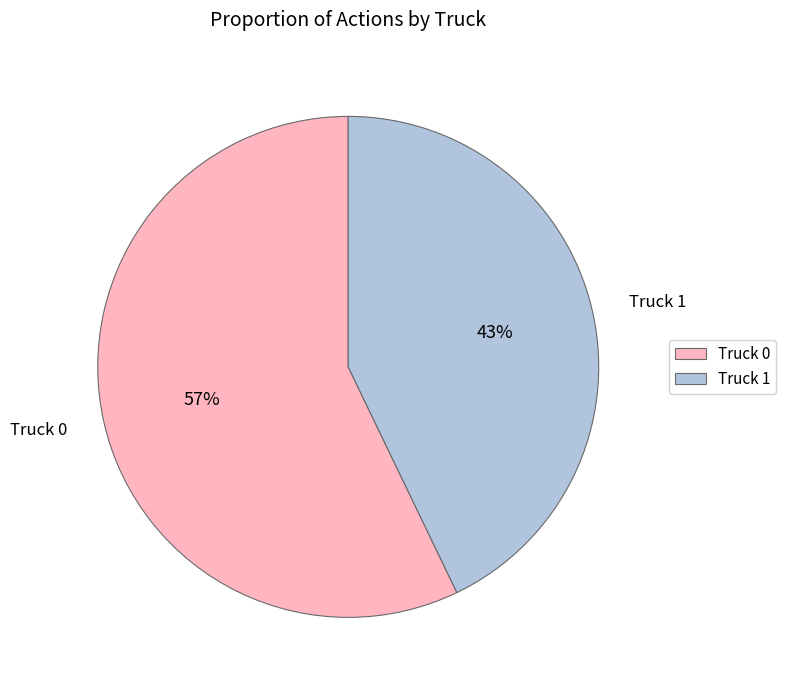

Approximately how many times larger is the value at Truck 0 compared to Truck 1?

1.3